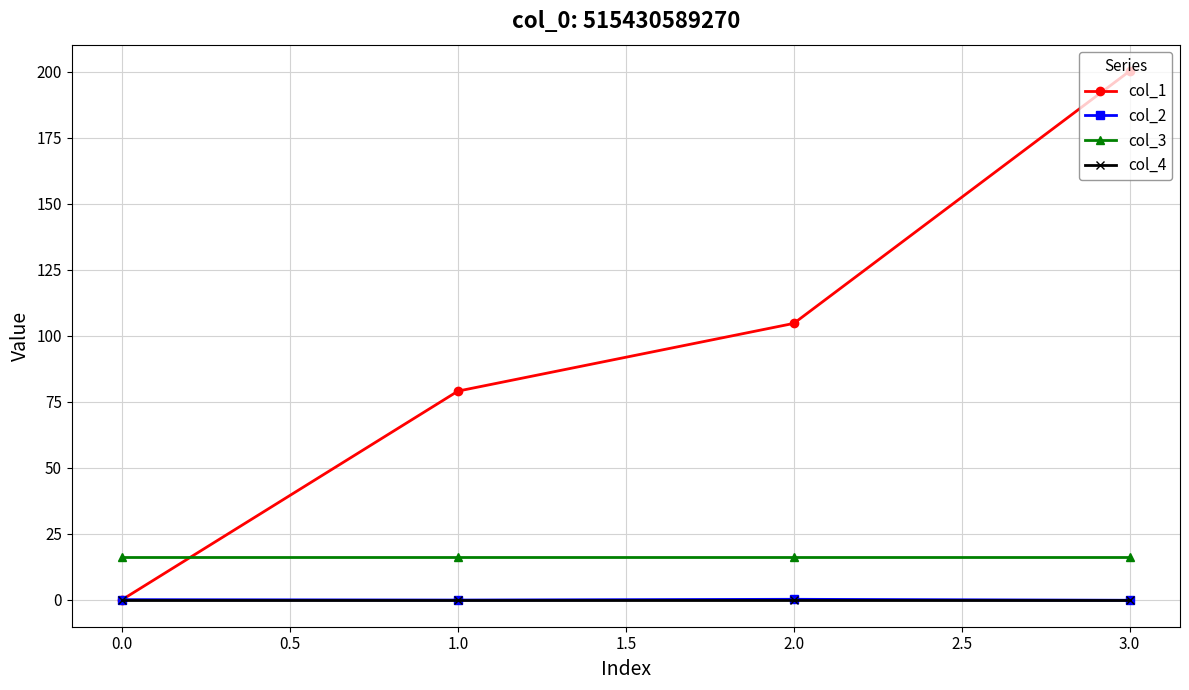

Which series has the largest total across all categories?

col_1